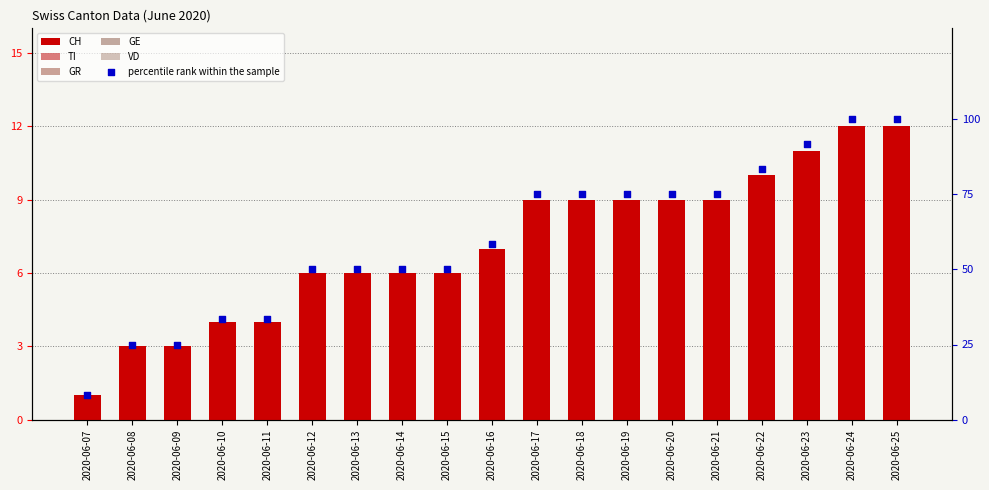

Which series has the widest spread of Y values?

percentile rank within the sample